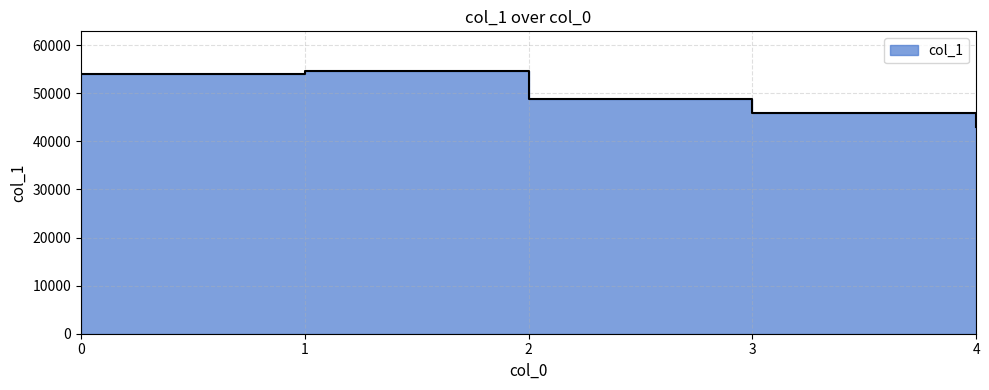

What value does the data have at 2, to the nearest 10?

48800